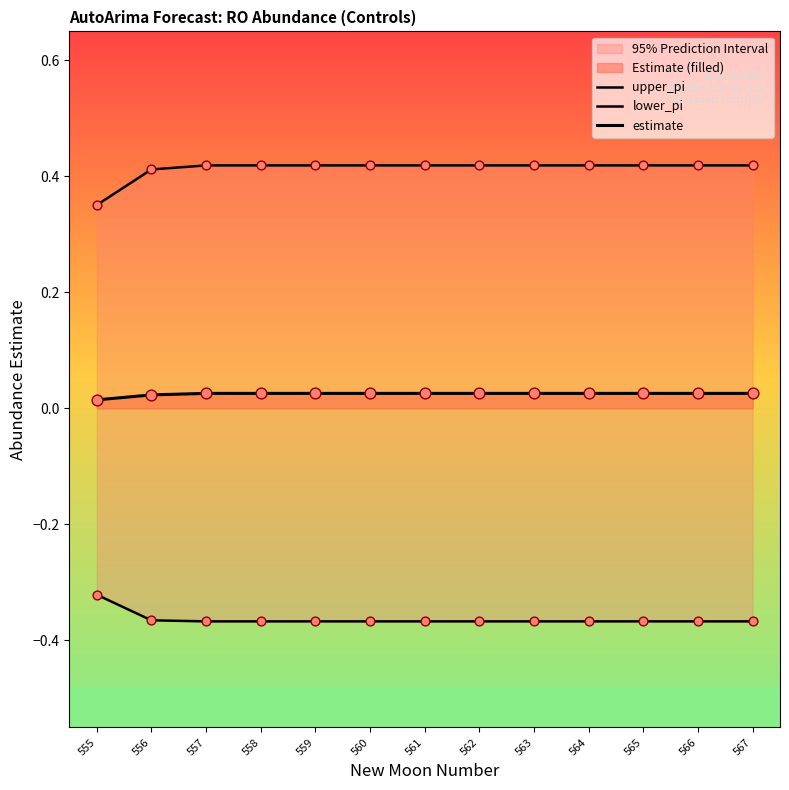

Which series reaches the minimum Y coordinate?

lower_pi